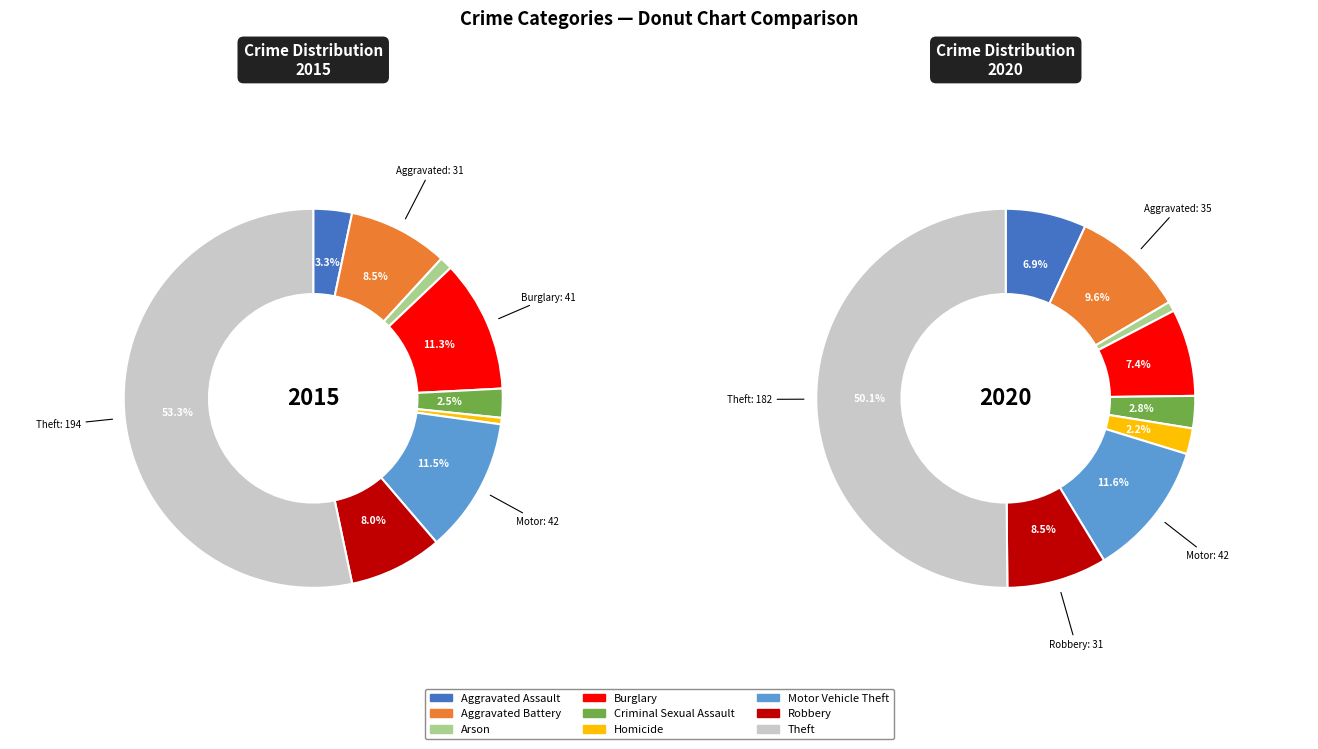

What percentage is the Theft slice, to the nearest percent?

50%